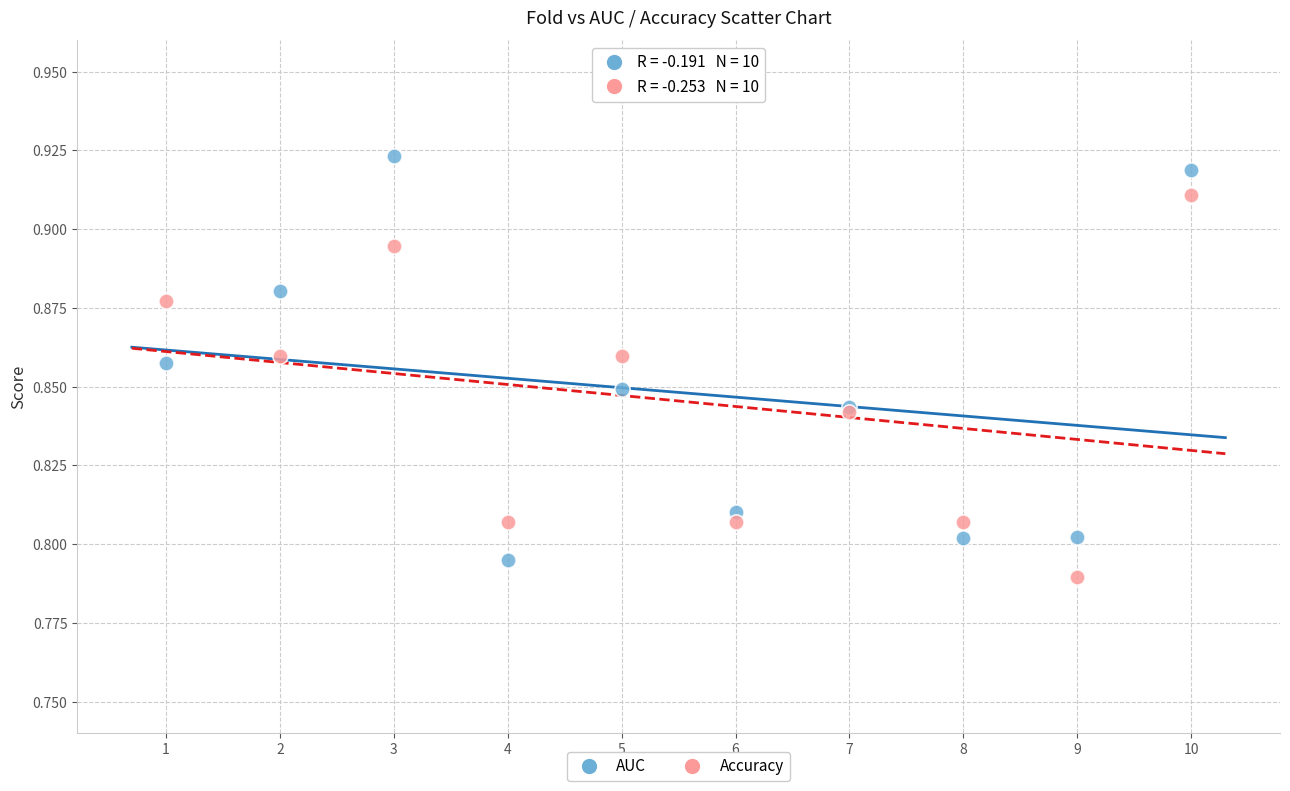

Which series reaches the minimum Y coordinate?

Accuracy